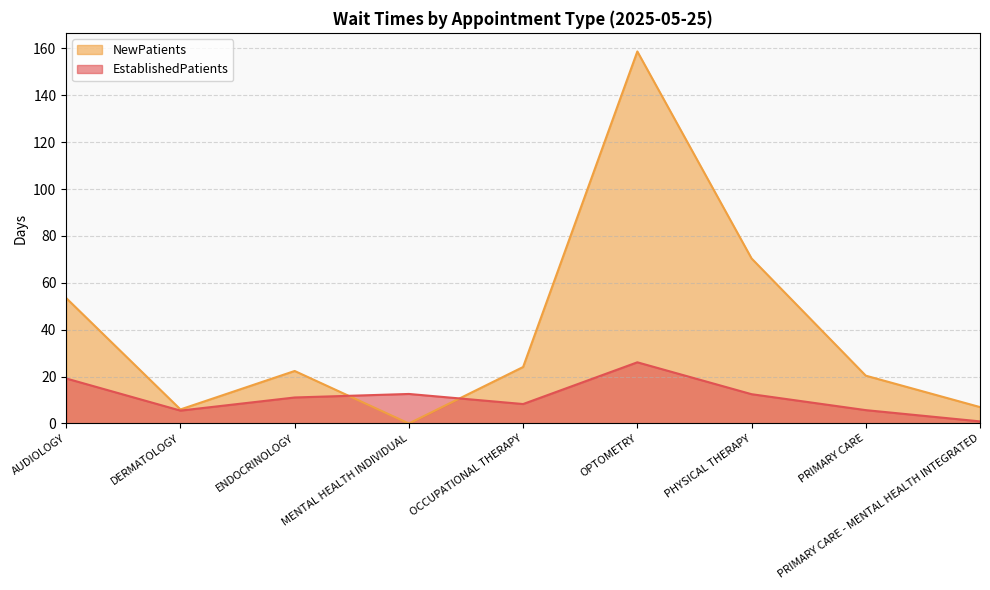

True or false: NewPatients has more than 0 points higher than both neighbors.

True